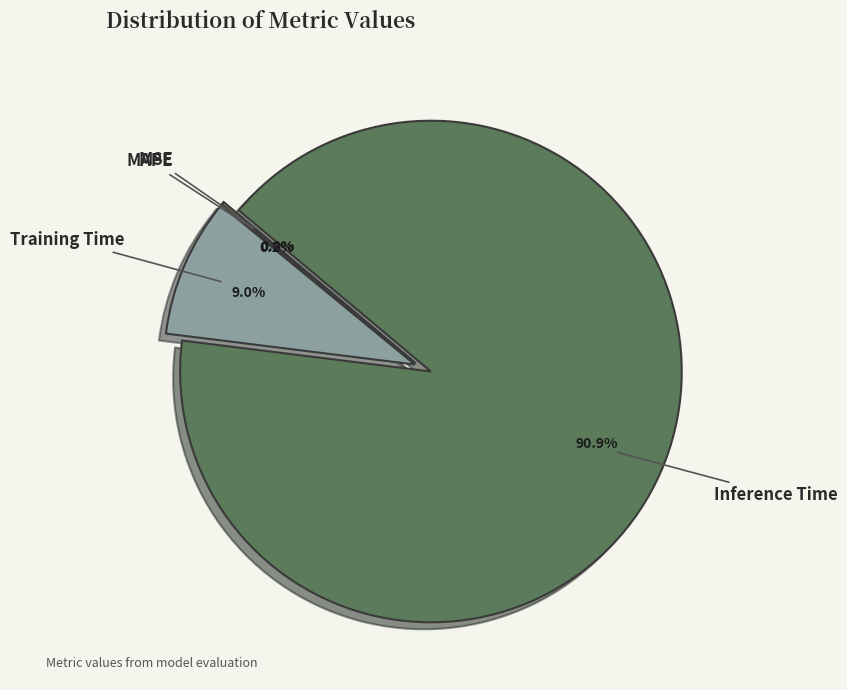

Rank the categories by value from lowest to highest.

SMAPE, MSE, MAPE, Training Time, Inference Time